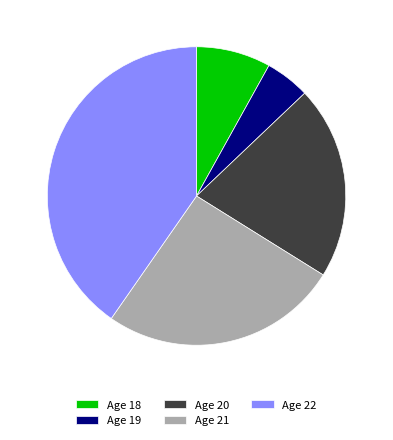

Is there a majority slice in this chart?

No